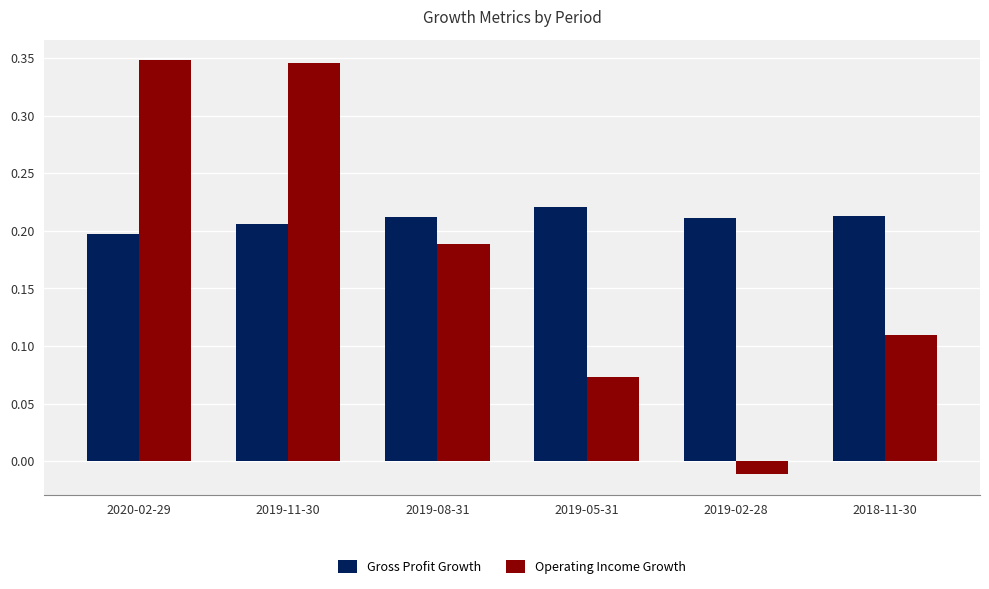

At which label does Operating Income Growth reach its minimum?

2019-02-28